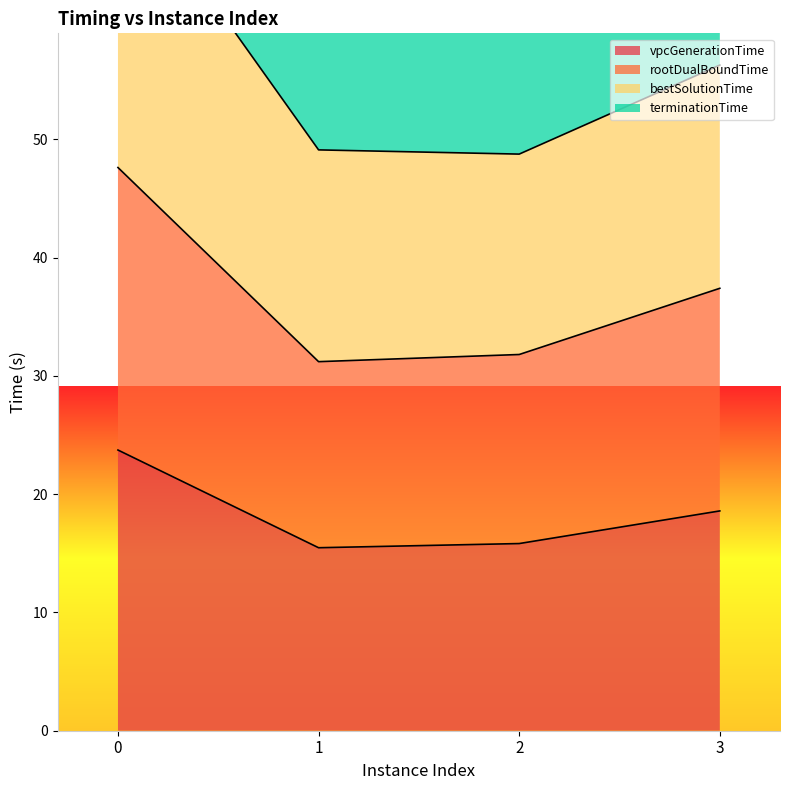

Rank the categories by bestSolutionTime value from lowest to highest.

2, 1, 3, 0